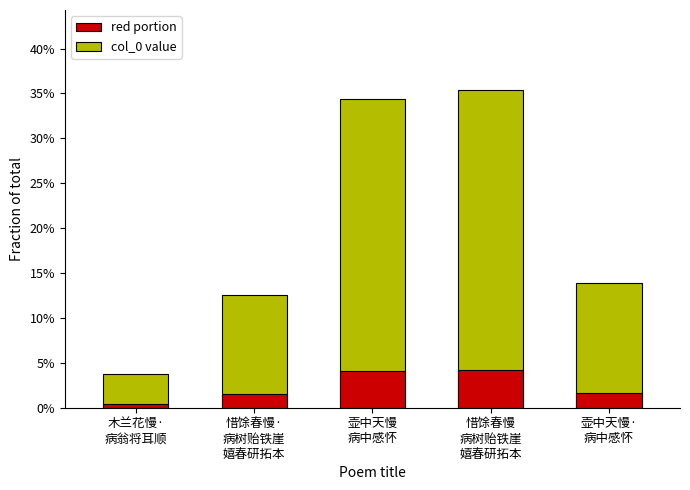

Rank the categories by value from lowest to highest.

木兰花慢·
病翁将耳顺, 惜馀春慢·
病树贻铁崖
嬉春研拓本, 壶中天慢·
病中感怀, 壶中天慢
病中感怀, 惜馀春慢
病树贻铁崖
嬉春研拓本